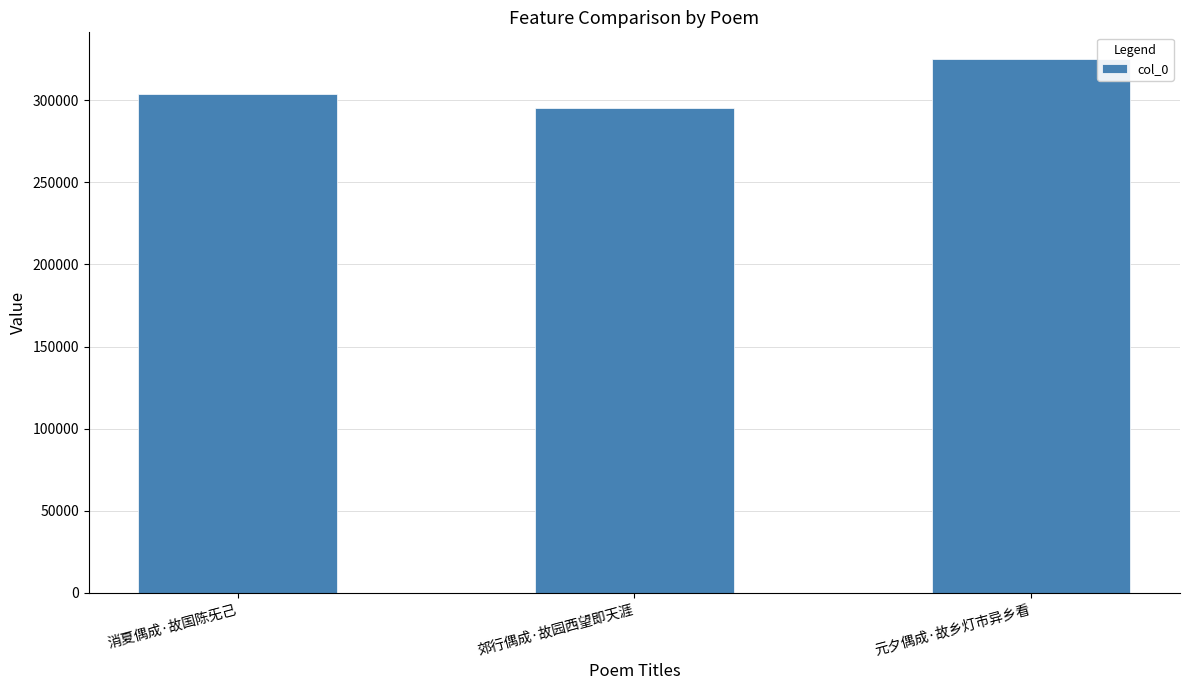

Reading left to right, extract all data points from this chart.

消夏偶成·故国陈旡己=303692	郊行偶成·故园西望即天涯=295126	元夕偶成·故乡灯市异乡看=325169